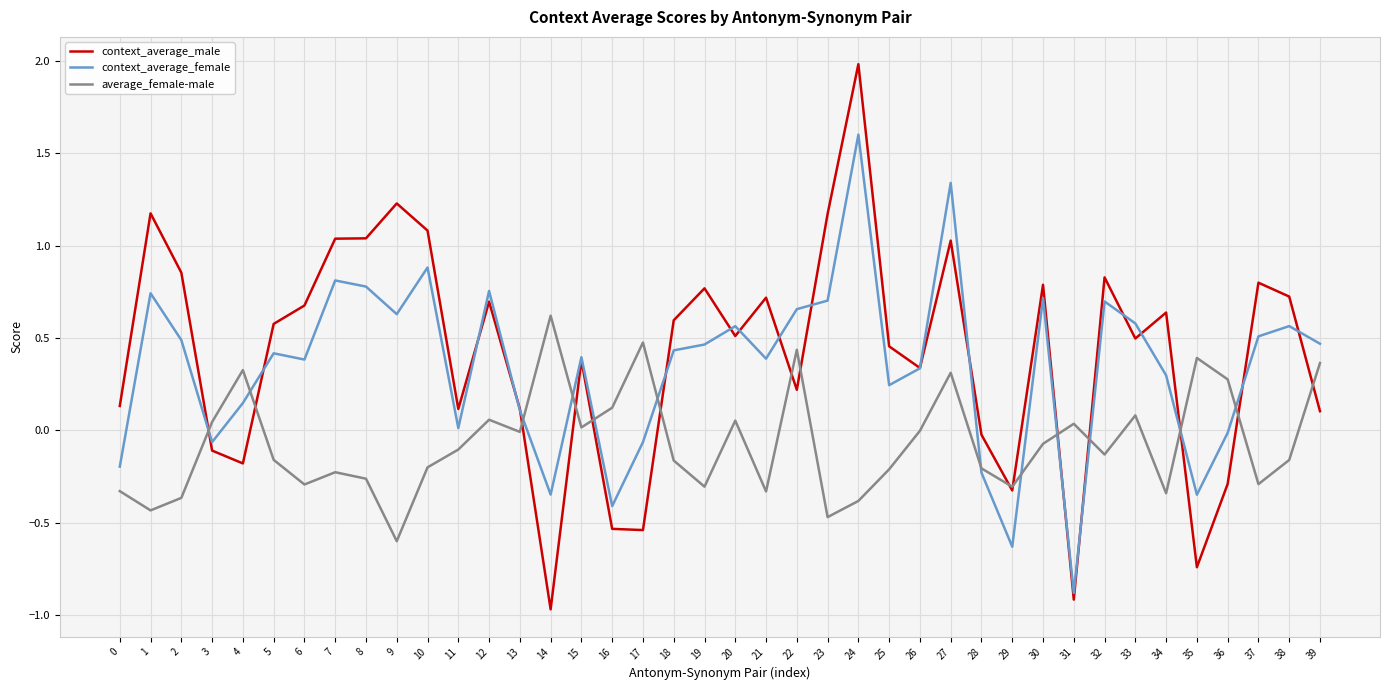

What is the maximum value shown in the chart?

2.0